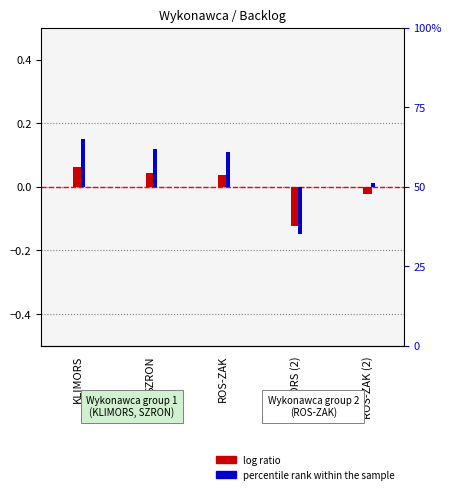

What is the label of the 2nd bar from the right?

KLIMORS (2)